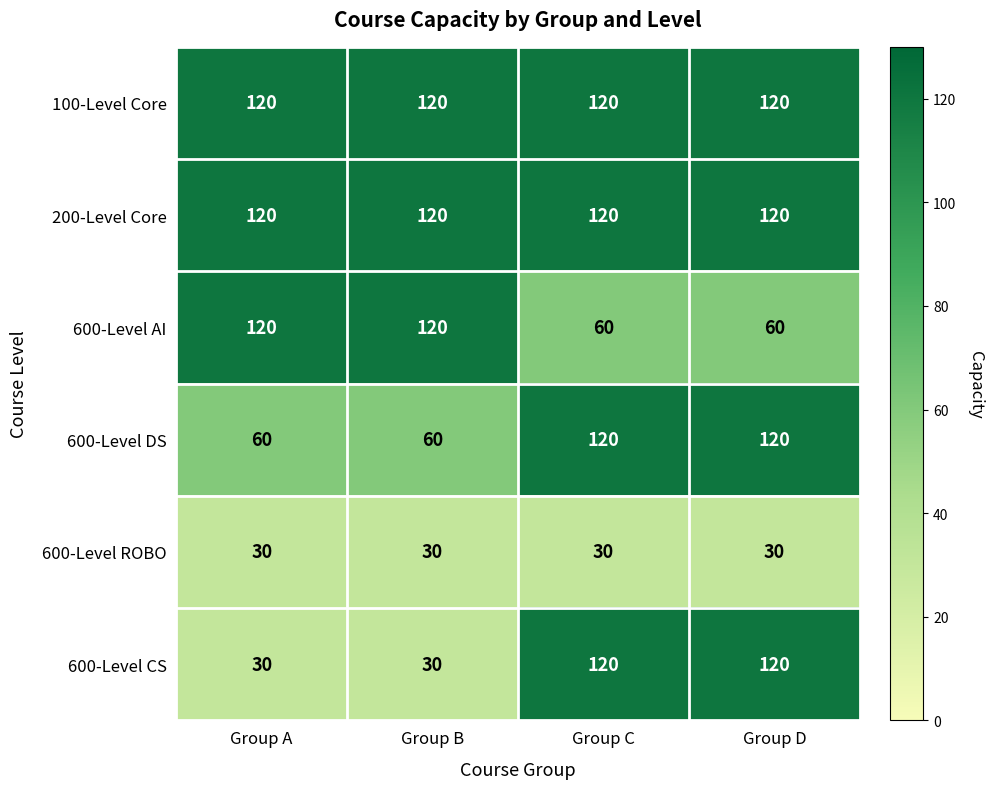

What is the total value across all series at Group B?

480